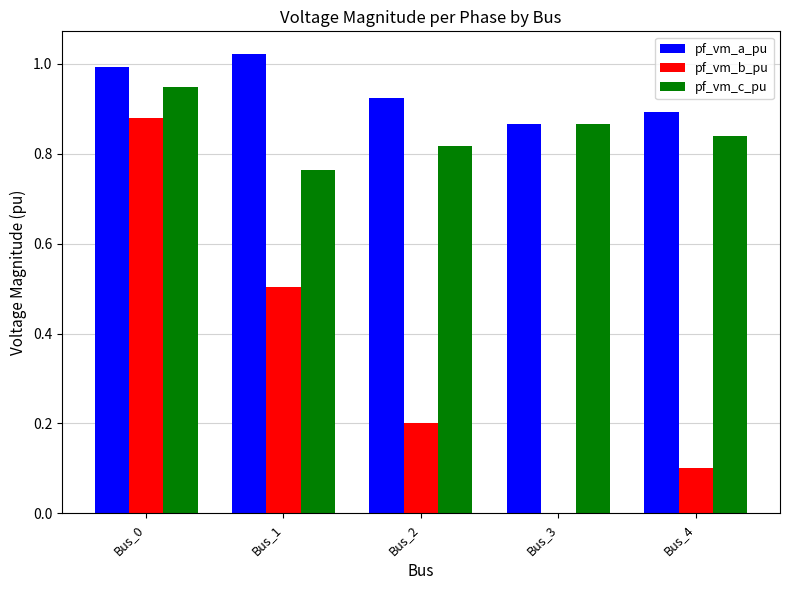

Which category has the highest value across all series?

Bus_1